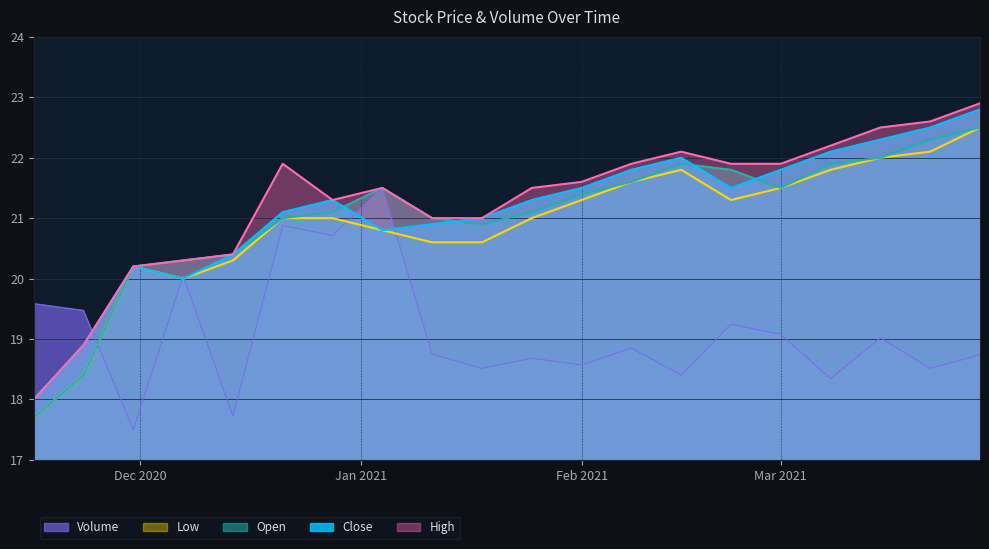

What is the approximate value of High at 28-12-20?

21.3